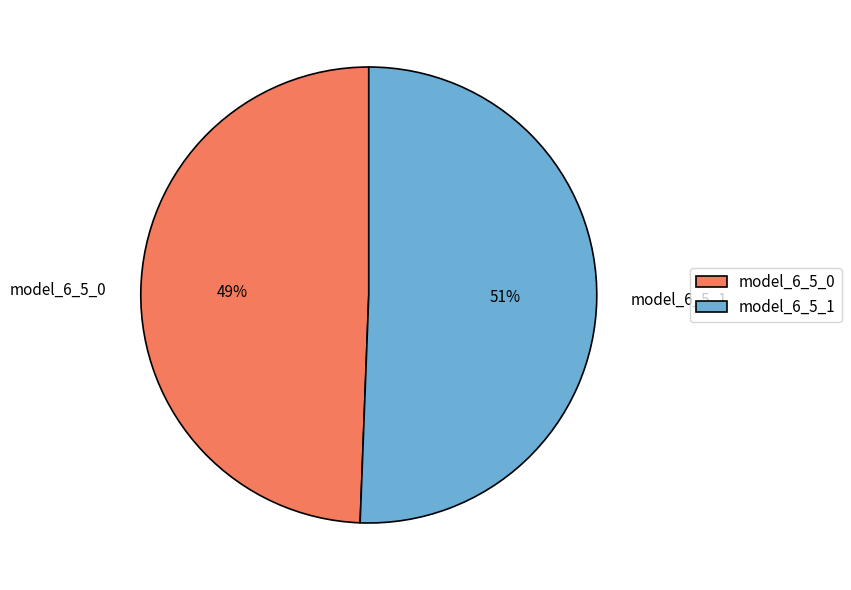

How many segments does this pie chart have?

2